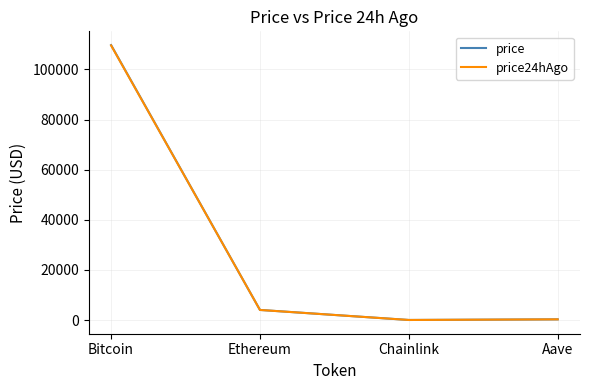

At how many categories does at least one series exceed 55175?

1